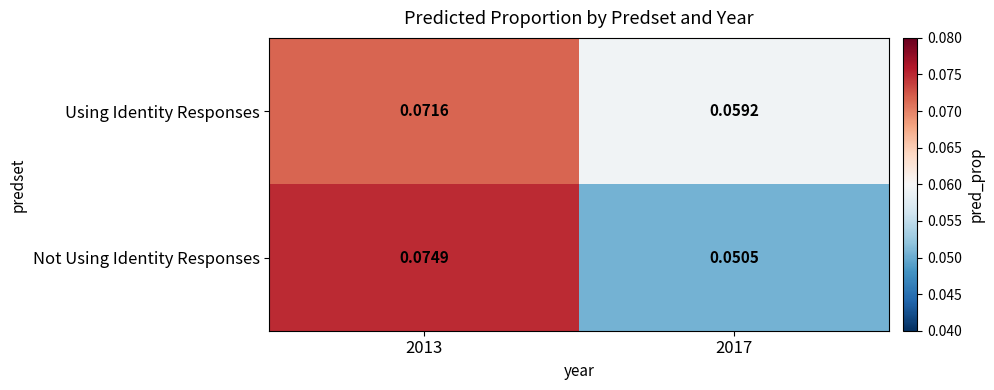

Which series has the largest total across all categories?

Using Identity Responses